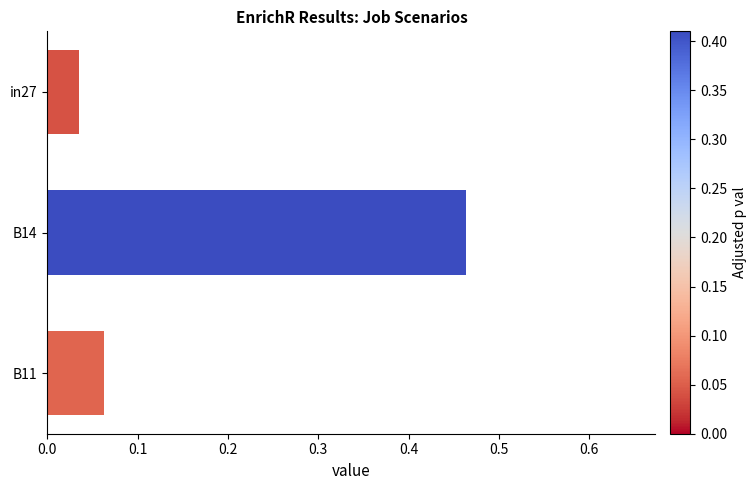

How many bars are there in total?

3